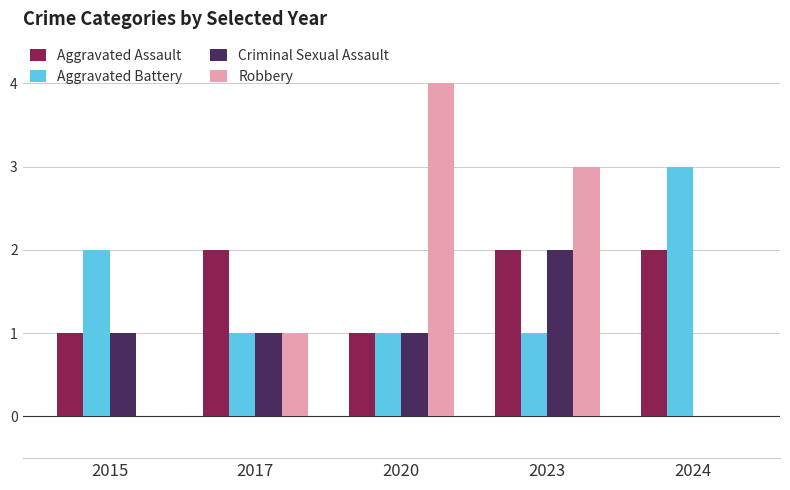

Are the bars grouped side by side (vs. stacked)?

Yes